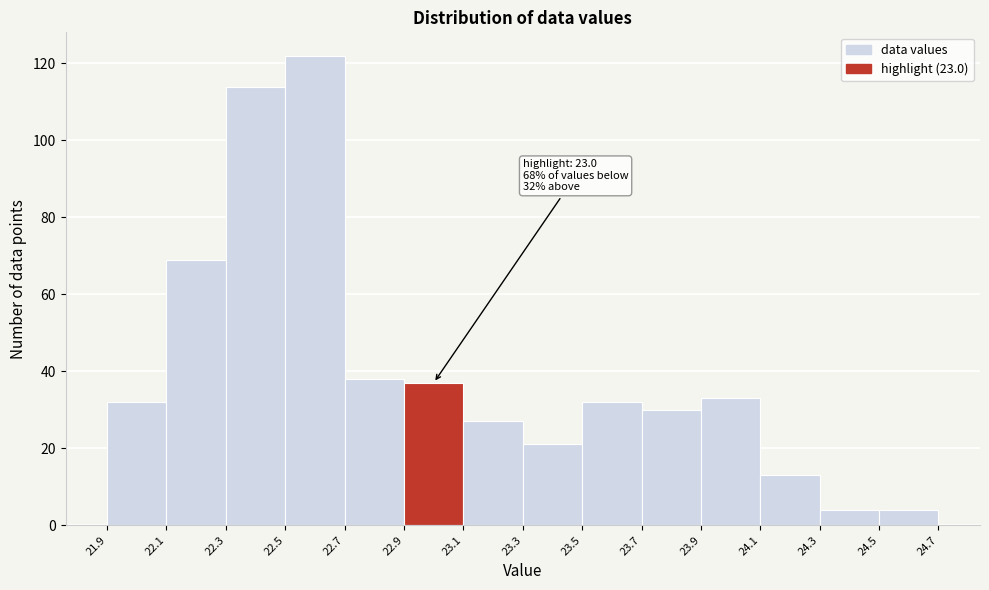

Which range on the x-axis has the tallest bar?

22.5 to 22.7